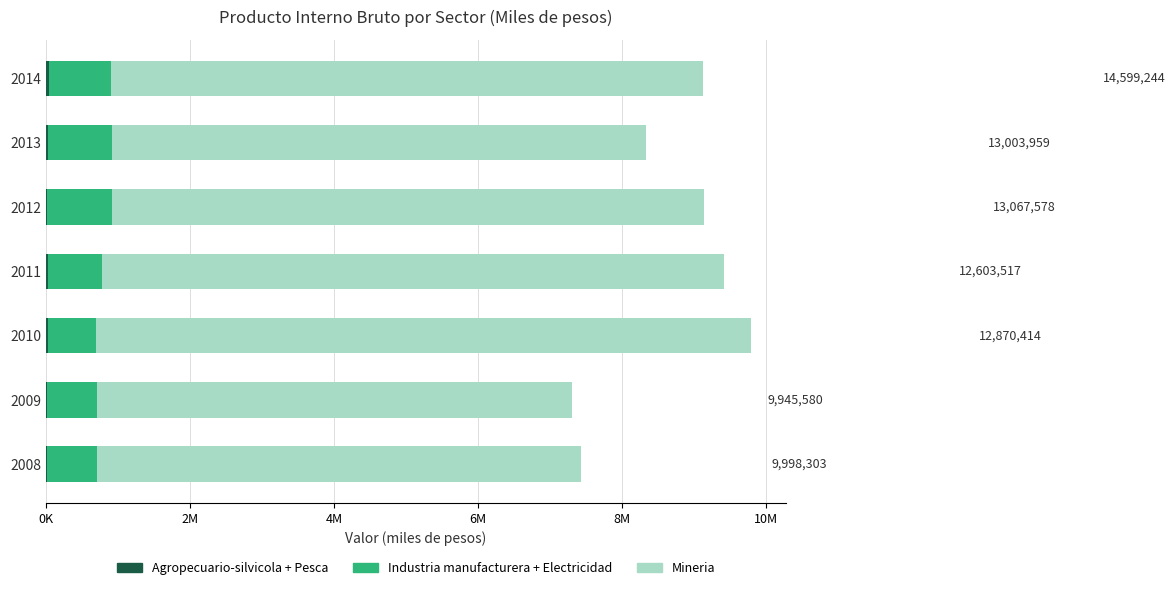

What is the difference between the second highest and second lowest values in the Industria manufacturera + Electricidad series?

203984